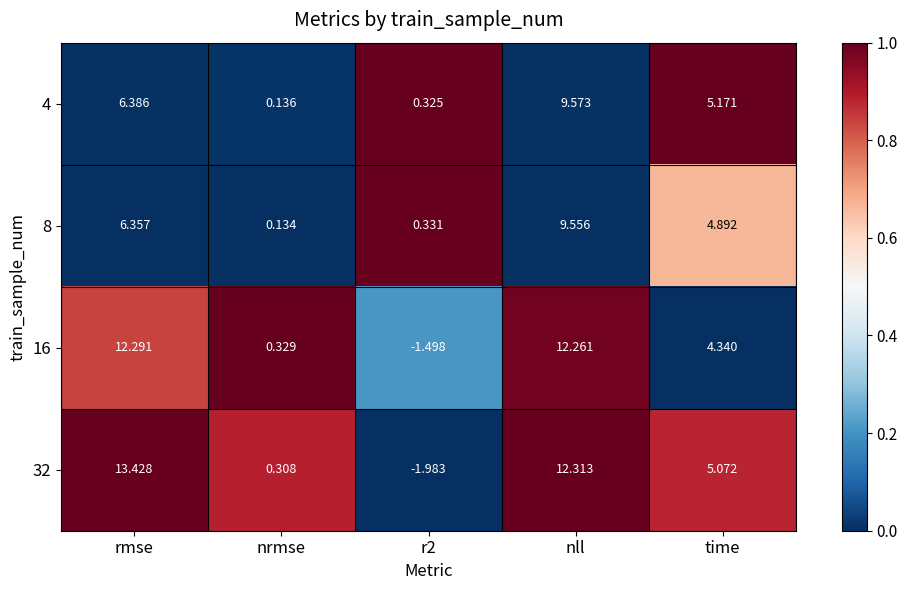

Which category has the highest value across all series?

rmse